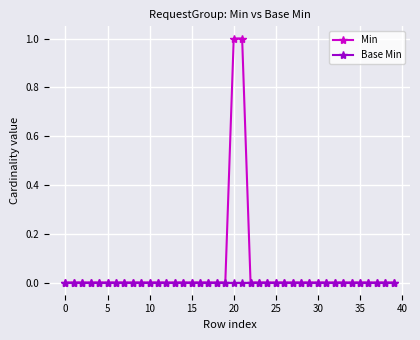

Rank the series by their average value, from lowest to highest.

Base Min, Min